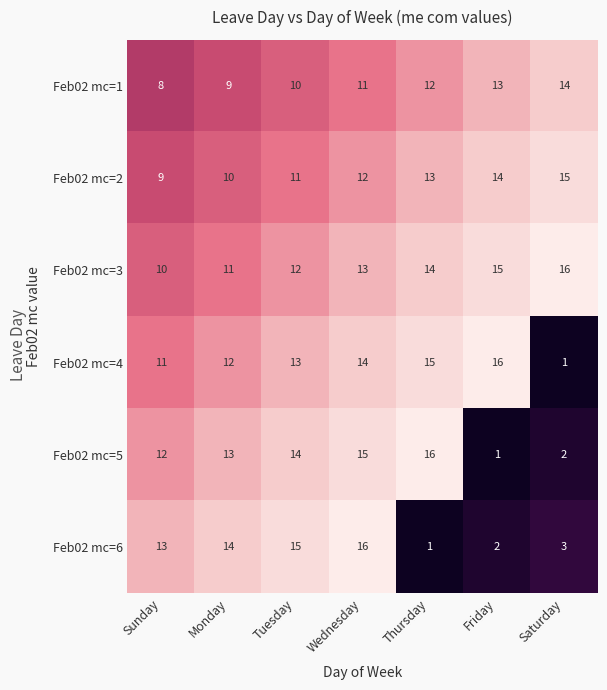

True or false: Feb02 mc=4 has a value of 21 at Friday.

False